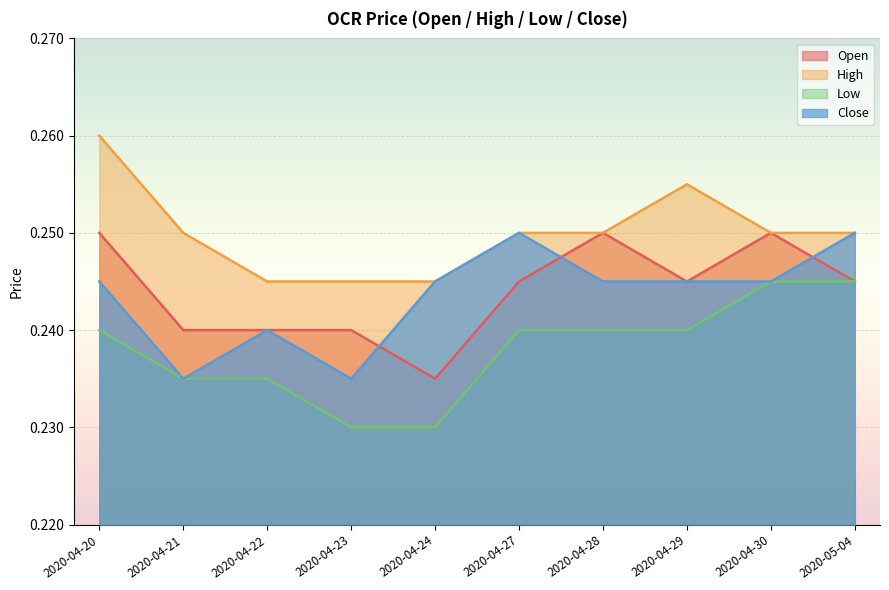

Reading left to right, transcribe all the data shown in this chart.

open: 0.2	0.2	0.2	0.2	0.2	0.2	0.2	0.2	0.2	0.2
high: 0.3	0.2	0.2	0.2	0.2	0.2	0.2	0.3	0.2	0.2
low: 0.2	0.2	0.2	0.2	0.2	0.2	0.2	0.2	0.2	0.2
close: 0.2	0.2	0.2	0.2	0.2	0.2	0.2	0.2	0.2	0.2